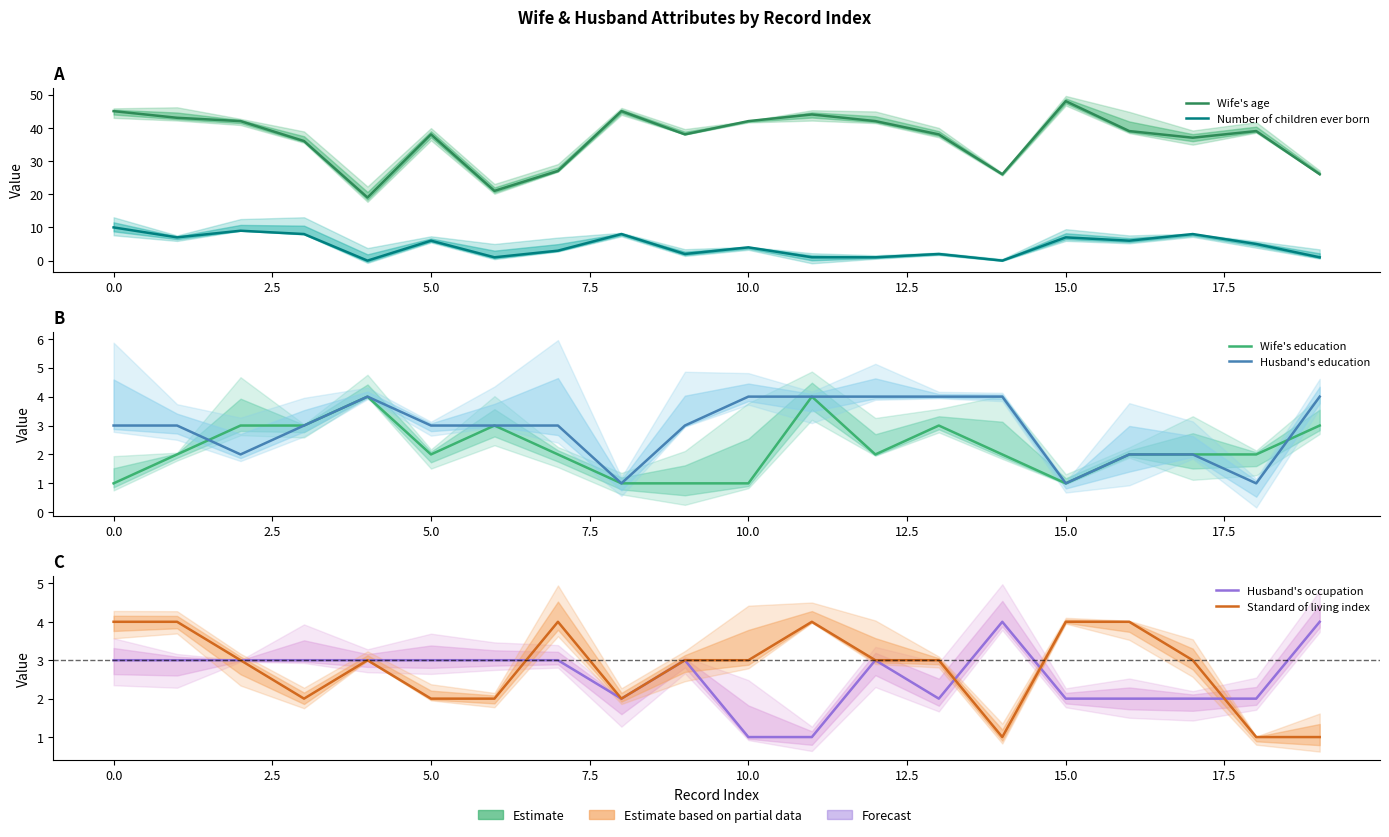

At which label does Standard of living index reach its minimum?

14